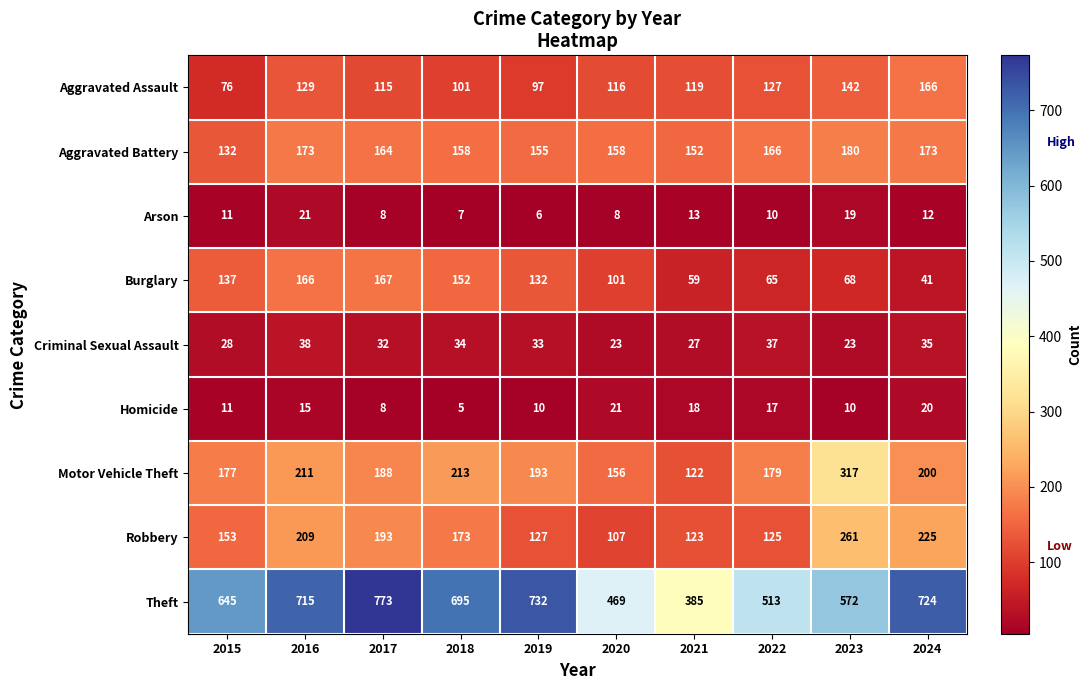

Which category has the lowest value across all series?

2018